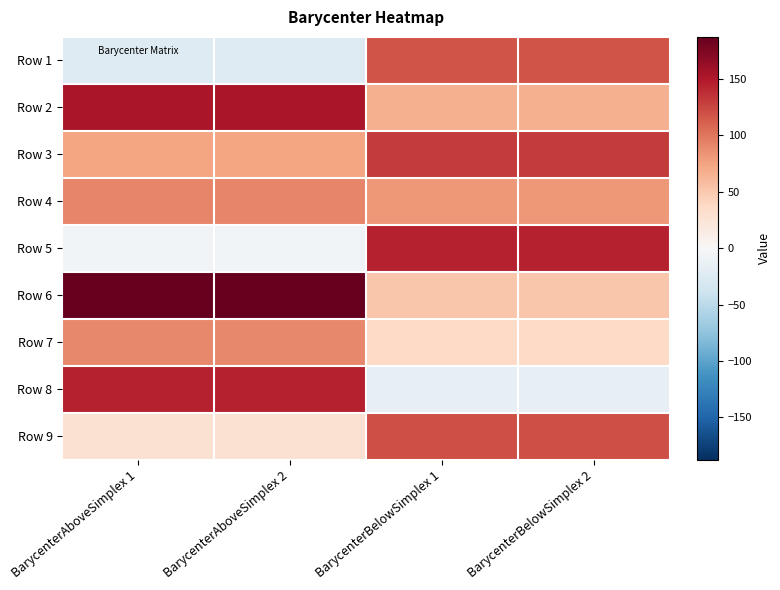

Reading left to right, list all the values displayed in this chart.

Row 1: BarycenterAboveSimplex 1=-23.9	BarycenterAboveSimplex 2=-23.9	BarycenterBelowSimplex 1=118.6	BarycenterBelowSimplex 2=118.6
Row 2: BarycenterAboveSimplex 1=152.7	BarycenterAboveSimplex 2=152.7	BarycenterBelowSimplex 1=66.7	BarycenterBelowSimplex 2=66.7
Row 3: BarycenterAboveSimplex 1=74.5	BarycenterAboveSimplex 2=74.5	BarycenterBelowSimplex 1=130.8	BarycenterBelowSimplex 2=130.8
Row 4: BarycenterAboveSimplex 1=92.1	BarycenterAboveSimplex 2=92.1	BarycenterBelowSimplex 1=80.8	BarycenterBelowSimplex 2=80.8
Row 5: BarycenterAboveSimplex 1=-5.3	BarycenterAboveSimplex 2=-5.3	BarycenterBelowSimplex 1=144.8	BarycenterBelowSimplex 2=144.8
Row 6: BarycenterAboveSimplex 1=187.4	BarycenterAboveSimplex 2=187.4	BarycenterBelowSimplex 1=51.5	BarycenterBelowSimplex 2=51.5
Row 7: BarycenterAboveSimplex 1=89.9	BarycenterAboveSimplex 2=89.9	BarycenterBelowSimplex 1=36.9	BarycenterBelowSimplex 2=36.9
Row 8: BarycenterAboveSimplex 1=143.7	BarycenterAboveSimplex 2=143.7	BarycenterBelowSimplex 1=-15.0	BarycenterBelowSimplex 2=-15.0
Row 9: BarycenterAboveSimplex 1=28.7	BarycenterAboveSimplex 2=28.7	BarycenterBelowSimplex 1=121.2	BarycenterBelowSimplex 2=121.2